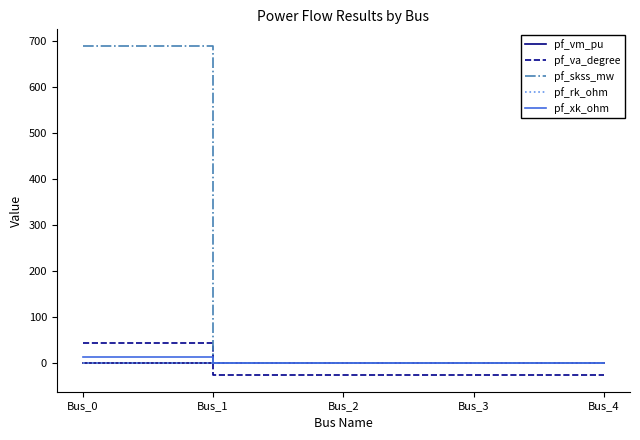

What is the sum of the pf_vm_pu values at Bus_3 and Bus_0?

0.8